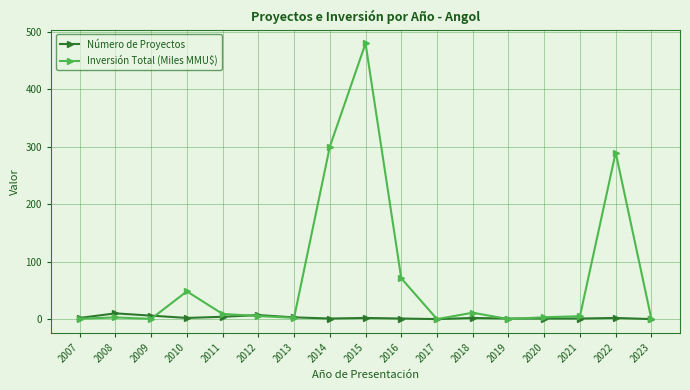

At which category is the sum across all series the highest?

2015